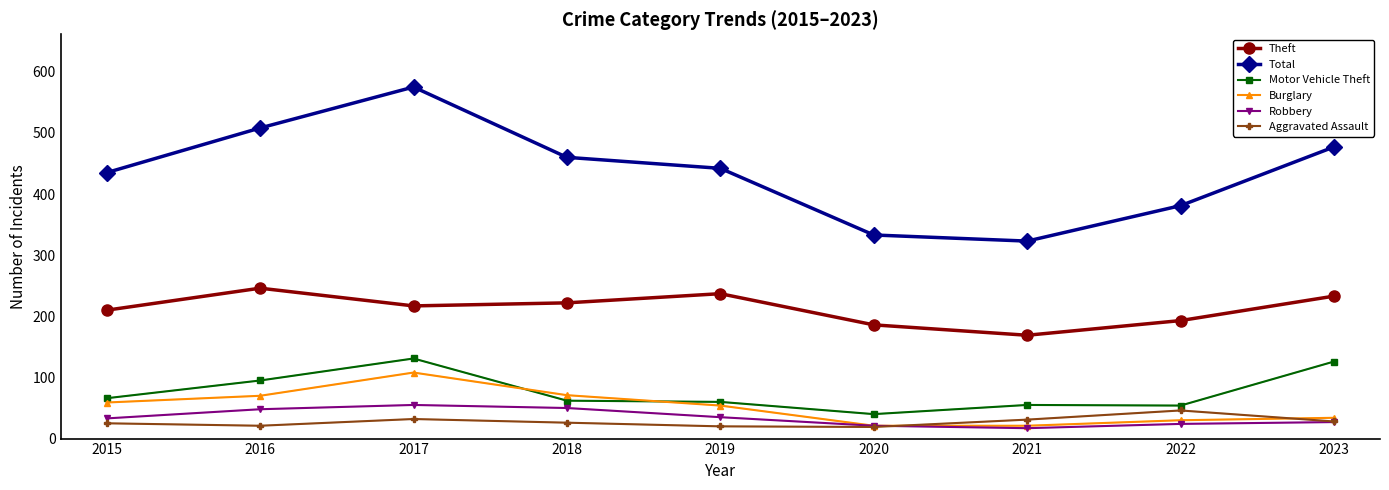

What are all the series names shown in the legend?

Theft, Total, Motor Vehicle Theft, Burglary, Robbery, Aggravated Assault